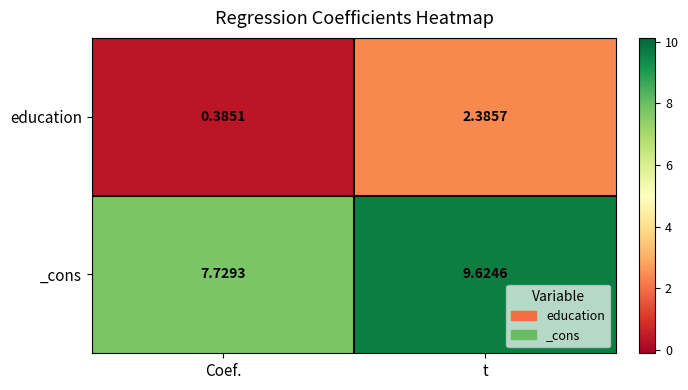

At which category does the chart reach its minimum across all series?

Coef.